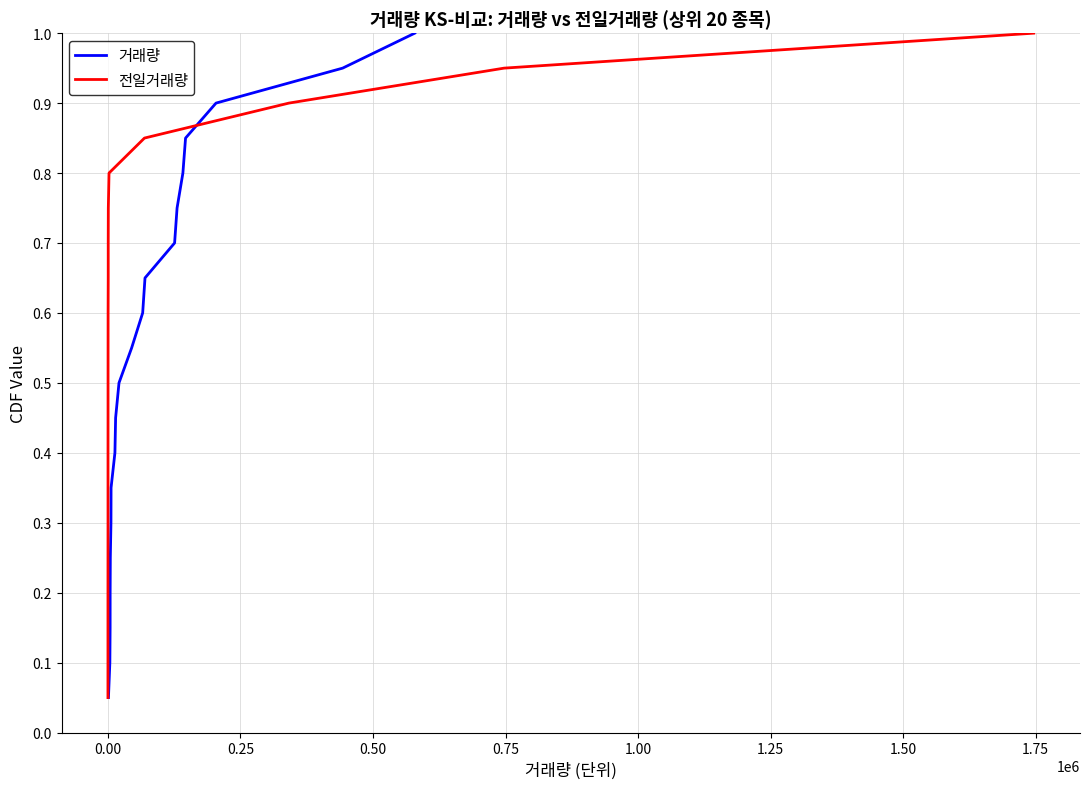

What is the highest value of the 전일거래량 series?

1.0